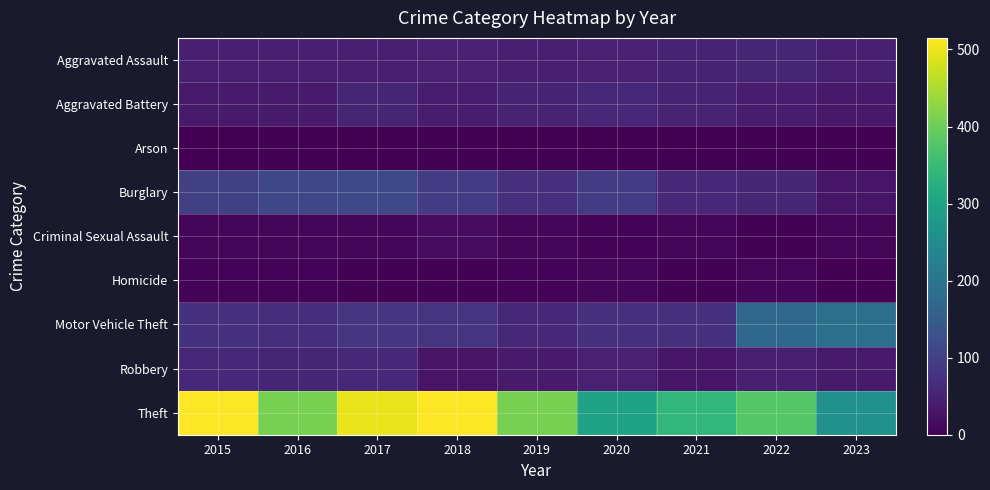

Reading right to left, transcribe all the data shown in this chart.

Aggravated Assault: 2023=46	2022=55	2021=50	2020=48	2019=44	2018=48	2017=44	2016=46	2015=46
Aggravated Battery: 2023=36	2022=42	2021=49	2020=59	2019=51	2018=39	2017=54	2016=37	2015=38
Arson: 2023=4	2022=3	2021=1	2020=2	2019=0	2018=3	2017=2	2016=4	2015=1
Burglary: 2023=30	2022=56	2021=57	2020=92	2019=72	2018=92	2017=114	2016=112	2015=98
Criminal Sexual Assault: 2023=8	2022=4	2021=9	2020=5	2019=7	2018=18	2017=7	2016=7	2015=7
Homicide: 2023=1	2022=9	2021=4	2020=10	2019=5	2018=3	2017=4	2016=5	2015=6
Motor Vehicle Theft: 2023=190	2022=175	2021=75	2020=75	2019=60	2018=78	2017=82	2016=67	2015=75
Robbery: 2023=37	2022=46	2021=32	2020=48	2019=38	2018=27	2017=60	2016=54	2015=59
Theft: 2023=261	2022=379	2021=341	2020=296	2019=409	2018=515	2017=497	2016=409	2015=515